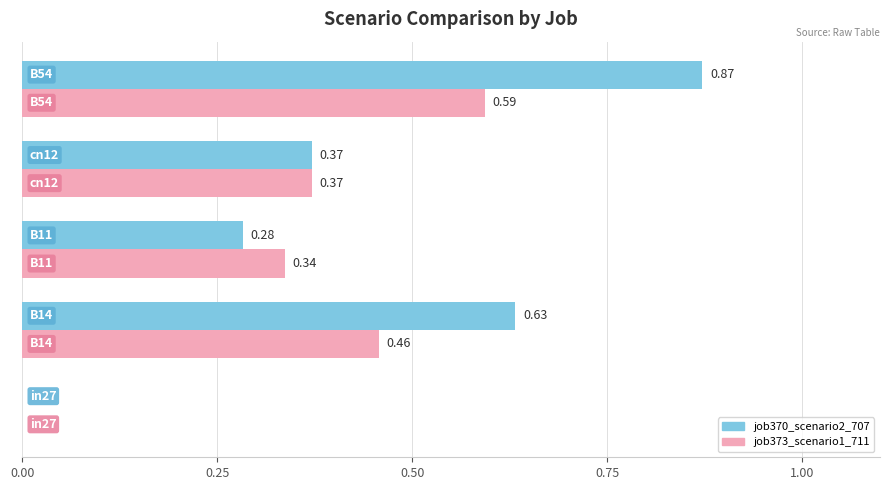

Count the job370_scenario2_707 values in the range 0 to 1.

5